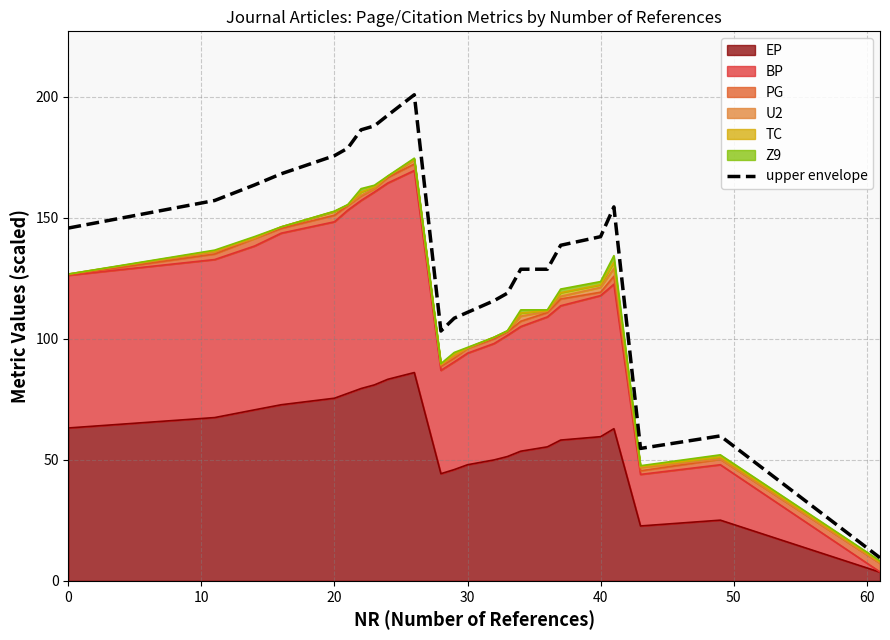

How many points are higher than both their immediate neighbors (excluding endpoints)?

3